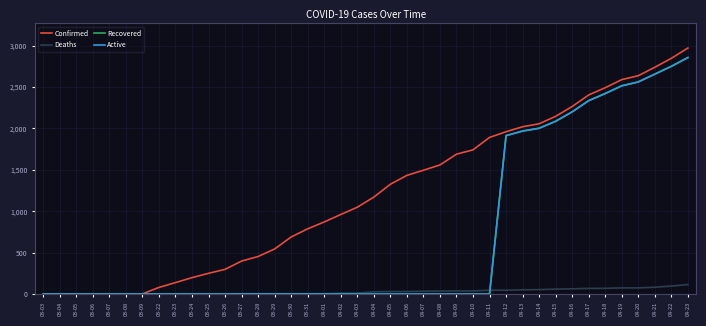

True or false: Active has a value of 0 at 04-02.

True